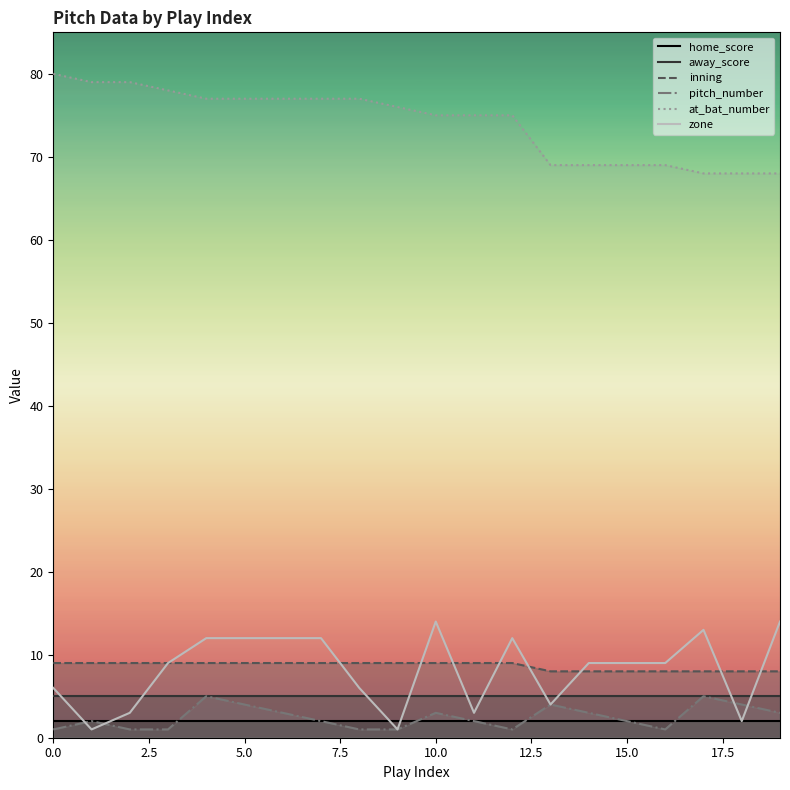

Is it true that inning equals 5 at 15.0?

False